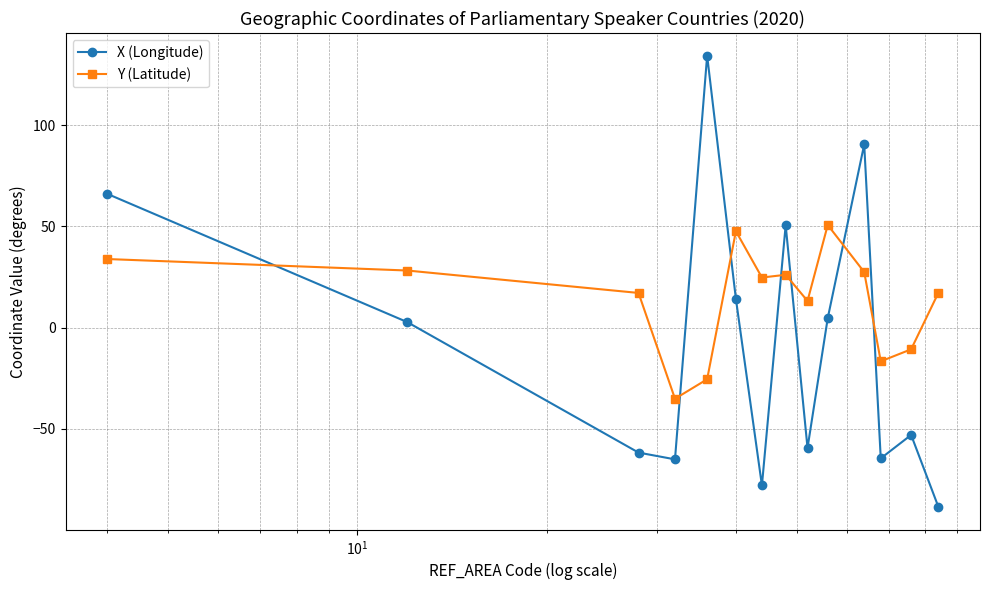

In X (Longitude), how many points are lower than both neighbors (excluding endpoints)?

4